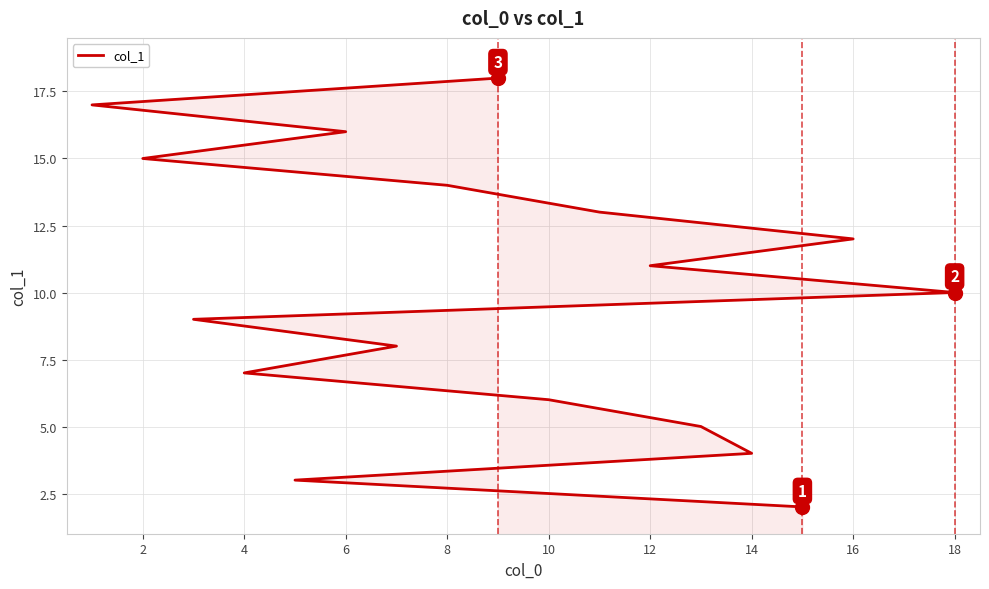

Does the chart have visible grid lines?

Yes